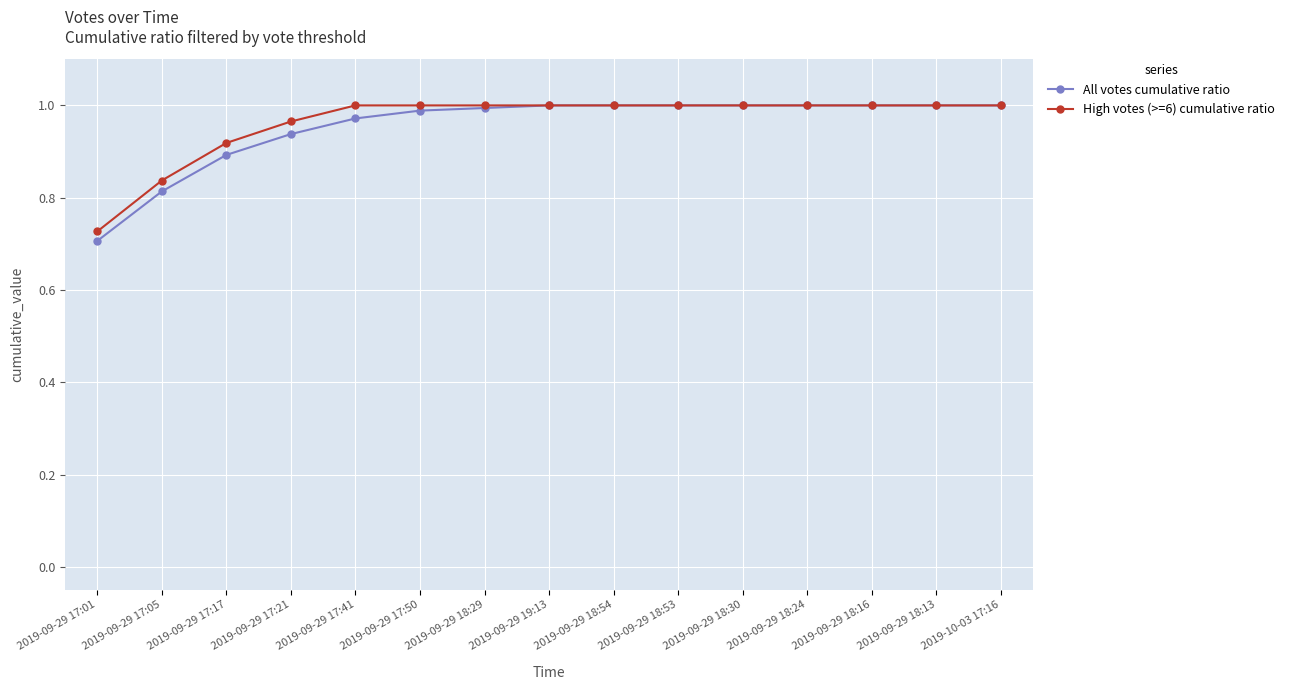

List the series in order of their overall mean, highest first.

High votes (>=6) cumulative ratio, All votes cumulative ratio